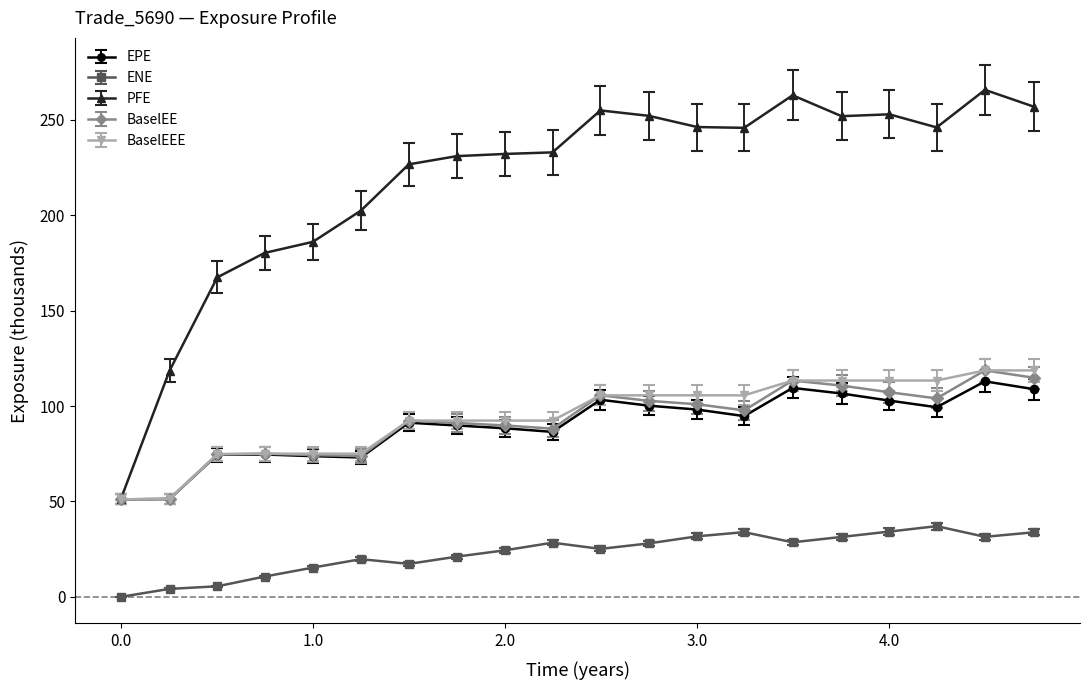

True or false: ENE and EPE cross at least once.

False